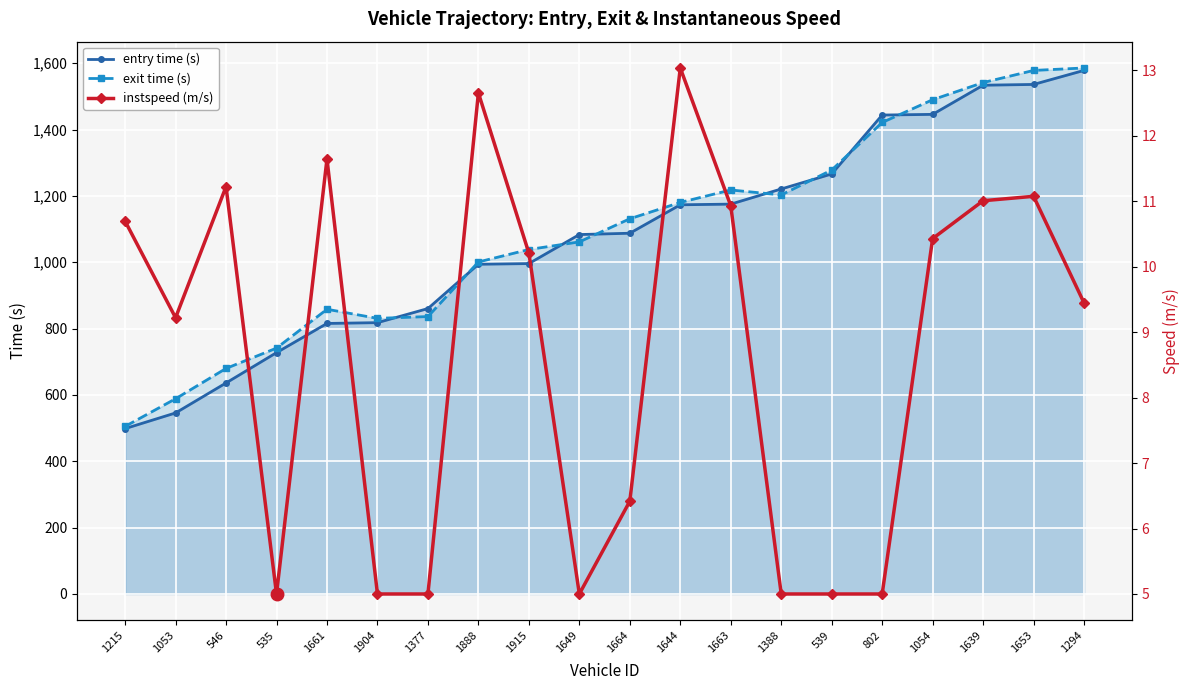

Is it true that entry time (s) equals 1599.0 at 1915?

False